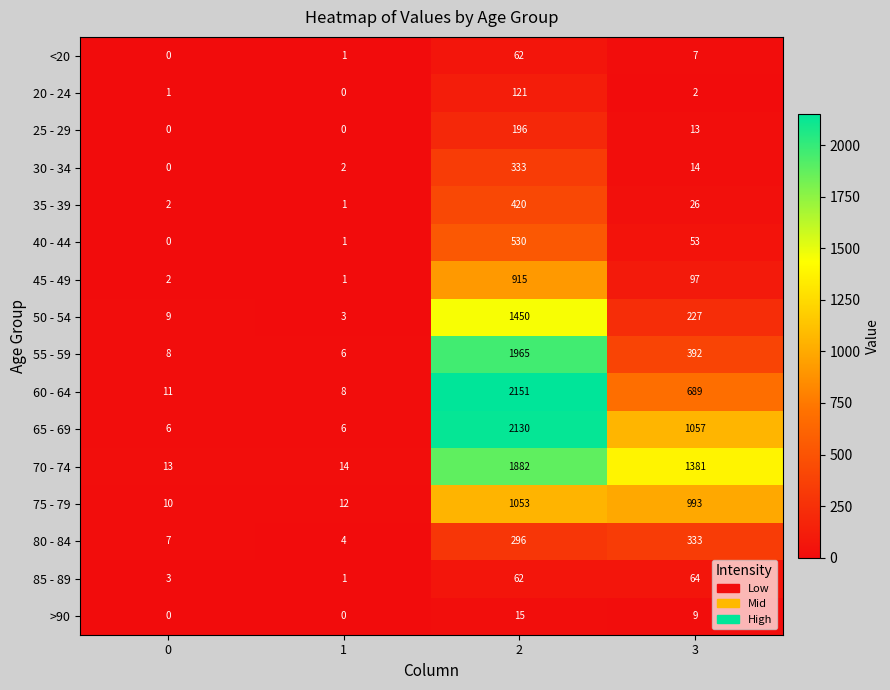

What is the total value across all series at 1?

60